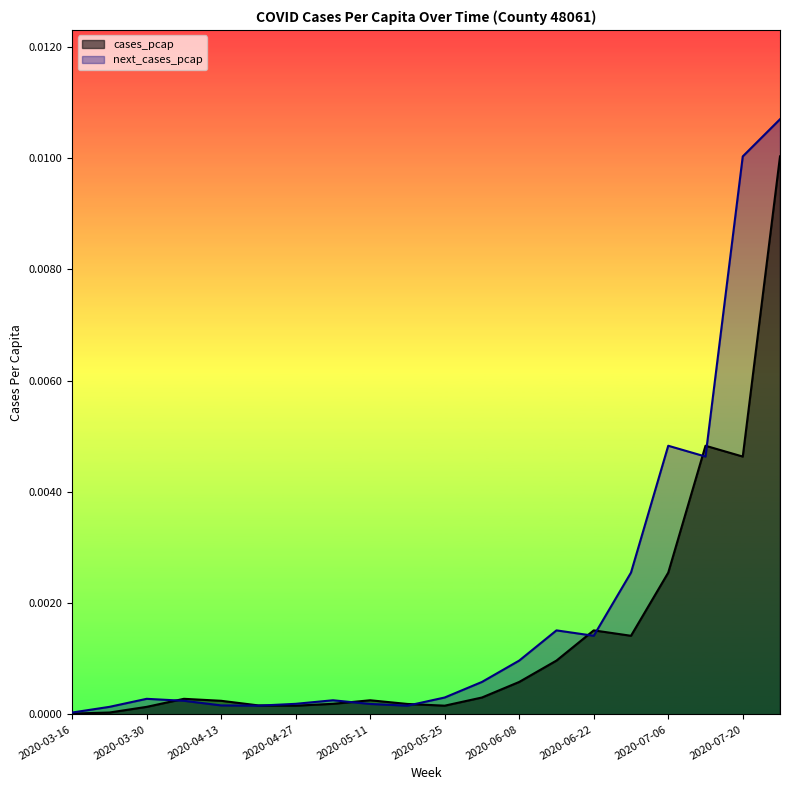

Which series has the widest spread of values?

next_cases_pcap